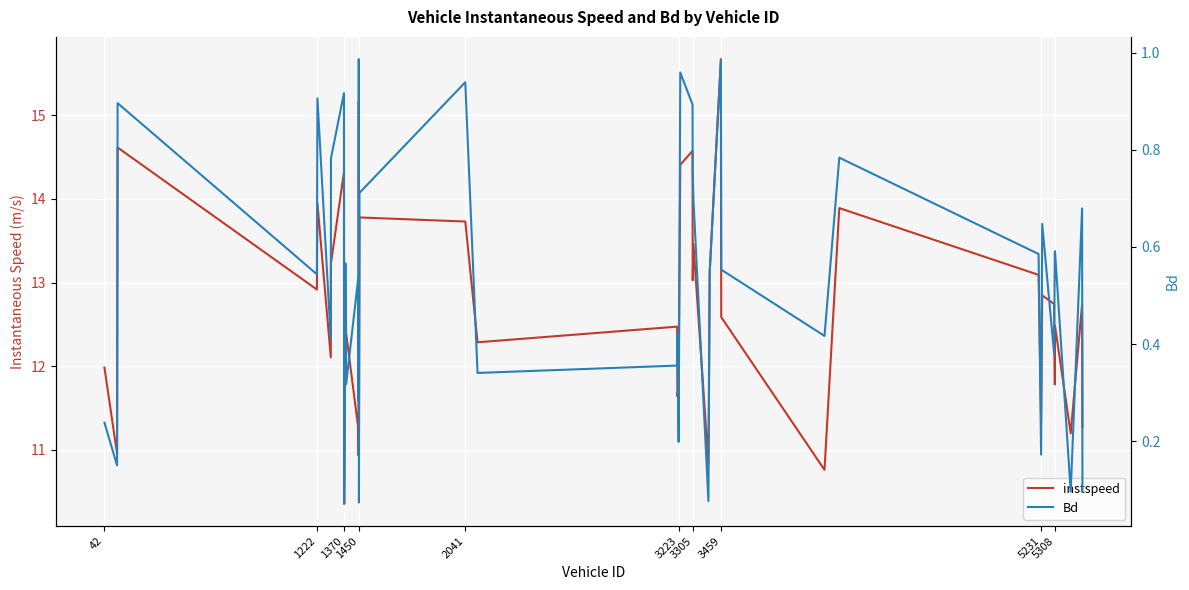

What is the lowest value of the instspeed series?

10.4